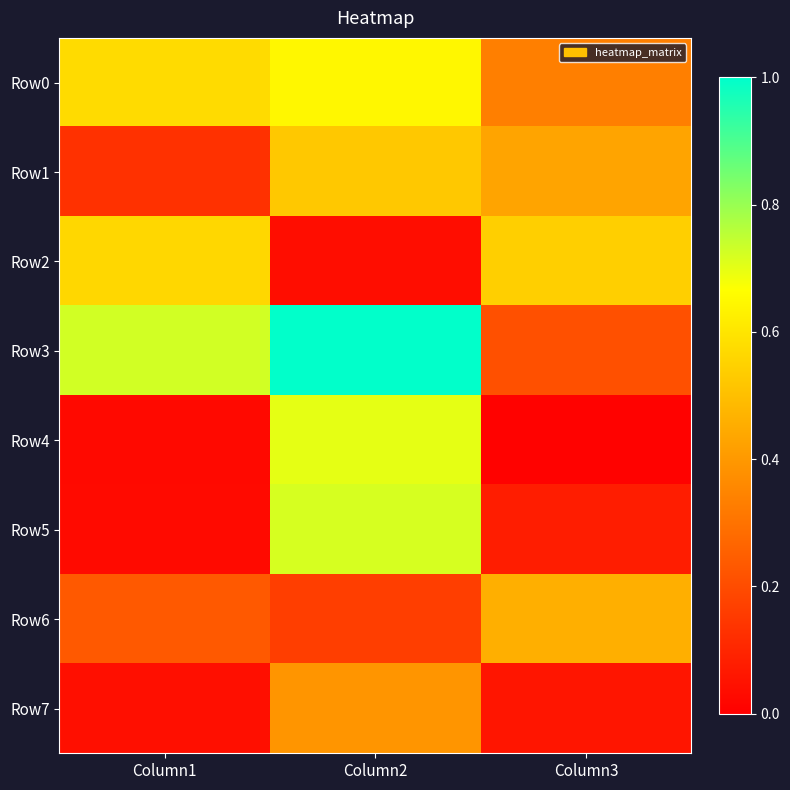

Which series changed the most between Column1 and Column2?

Row5